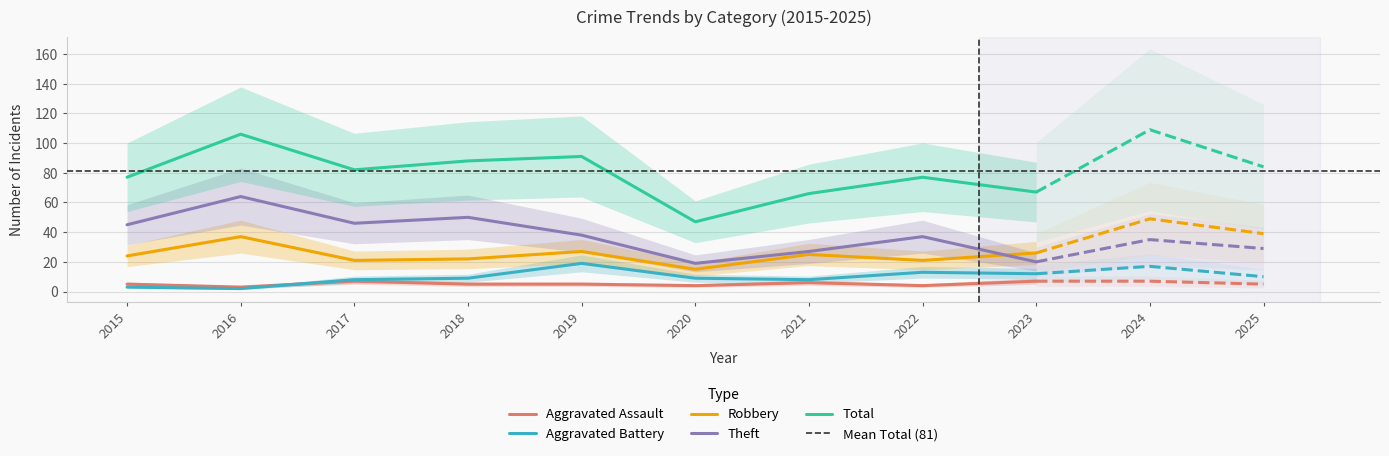

True or false: Total and Aggravated Battery cross at least once.

False